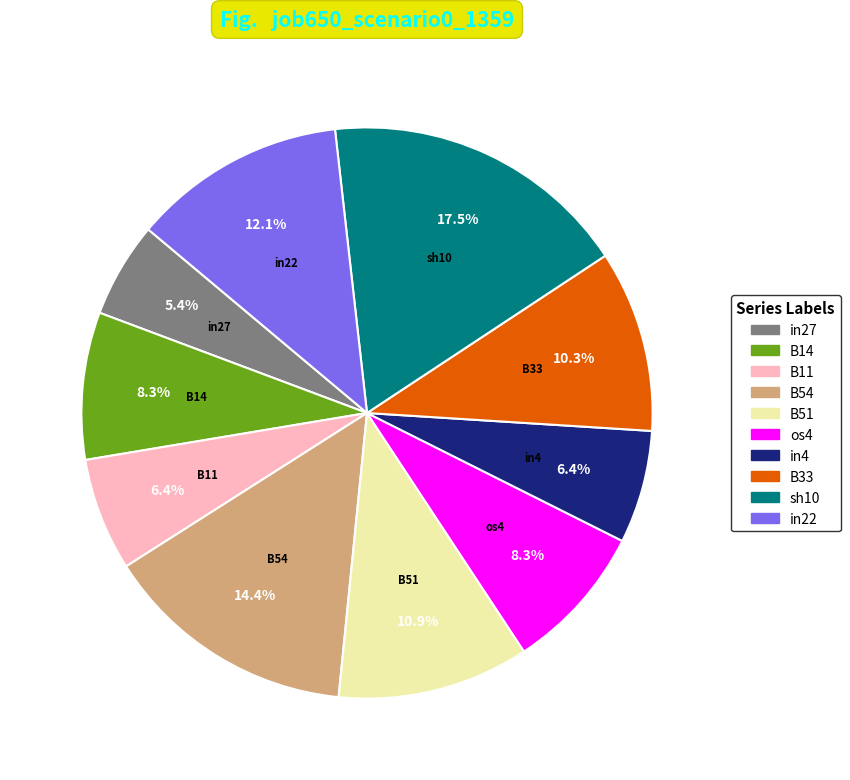

Combined, what portion of the pie is in27 and sh10?

22.9%